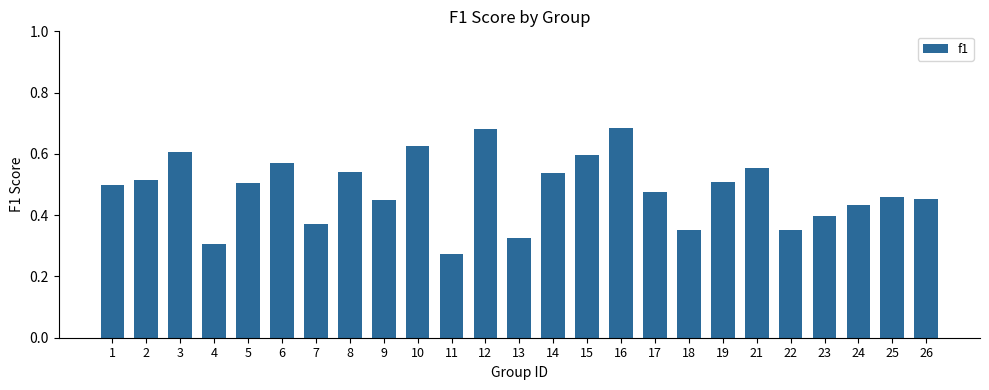

What is the sum of all values?

12.1